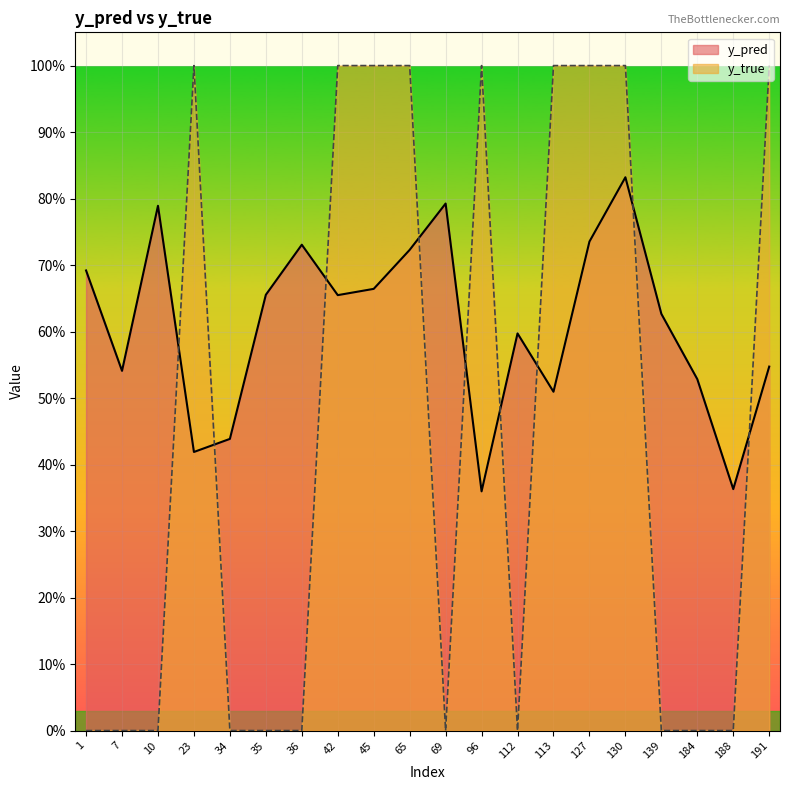

What is the total value across all series at 127?

1.7